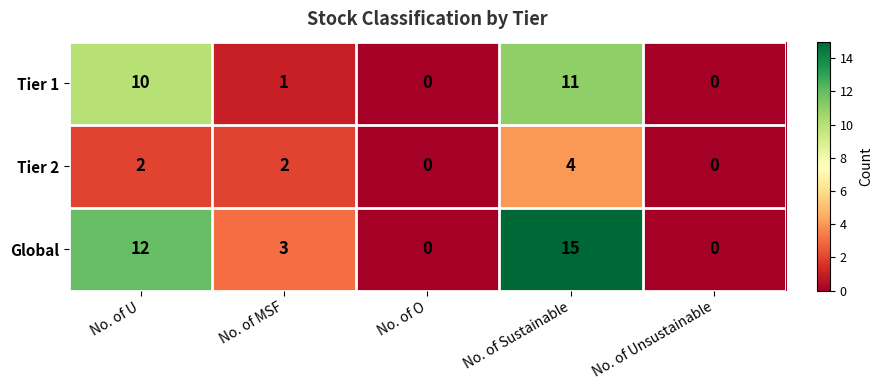

The value of Tier 1 at No. of O is 8. True or false?

False